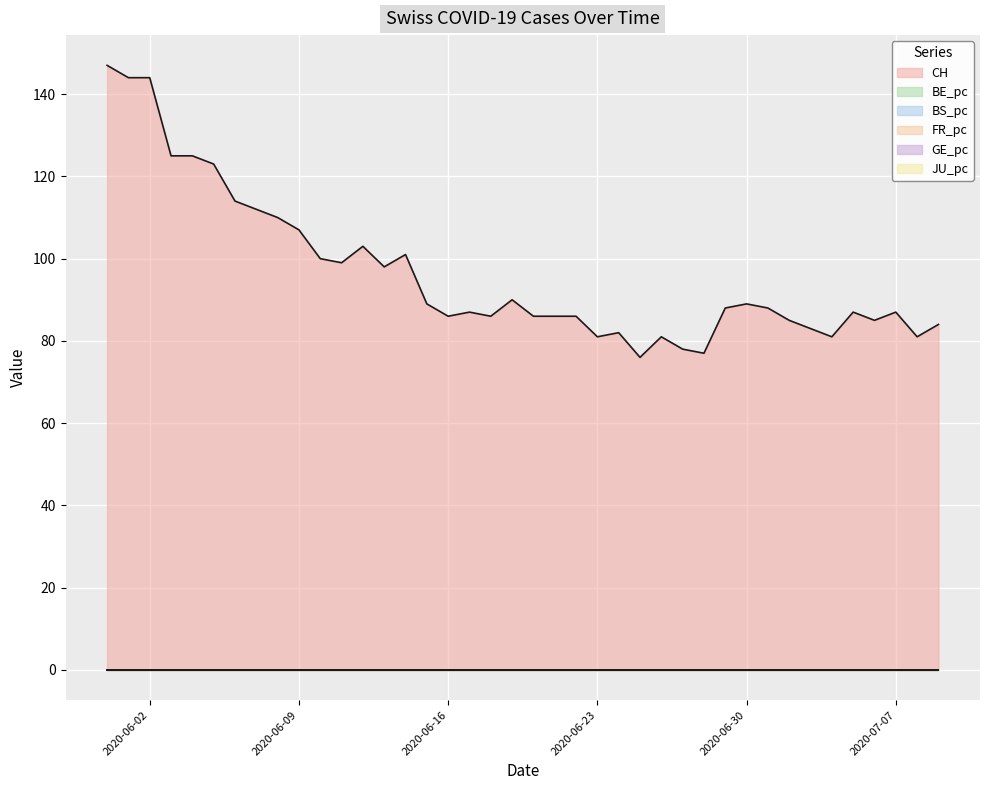

How many values in GE_pc are above zero?

37